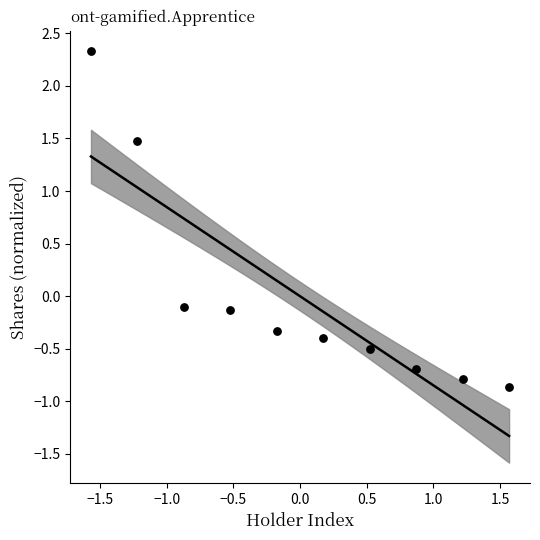

What is the range of Y values (max minus min)?

3.2